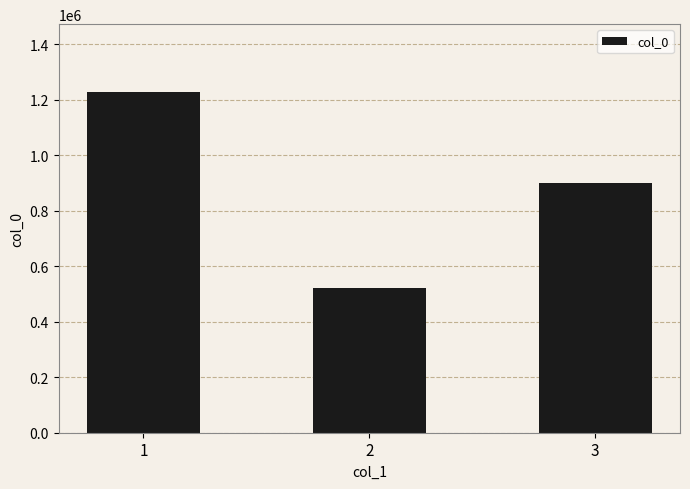

Reading right to left, transcribe all the data shown in this chart.

899563	521410	1227082